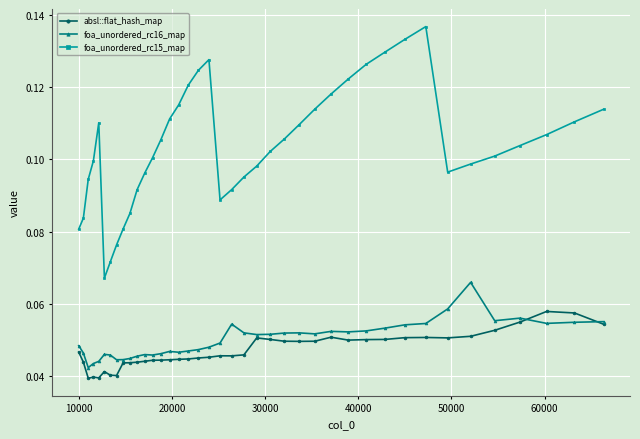

True or false: foa_unordered_rc16_map and foa_unordered_rc15_map intersect in this chart.

False